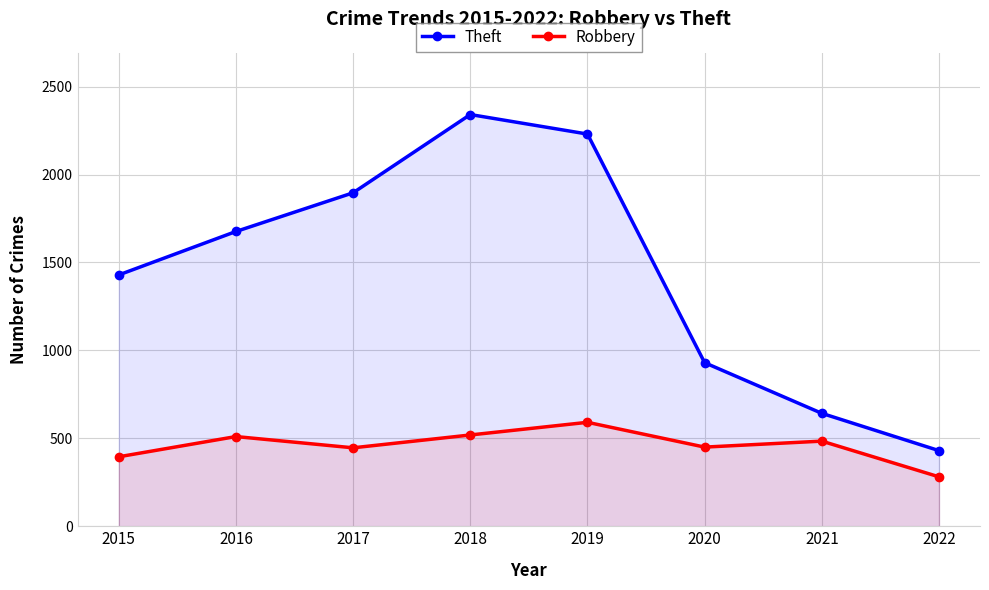

What is the minimum value shown in the chart?

281